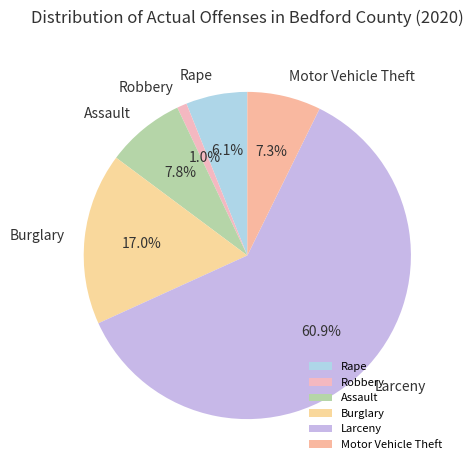

What percentage is the Assault slice, to the nearest percent?

8%